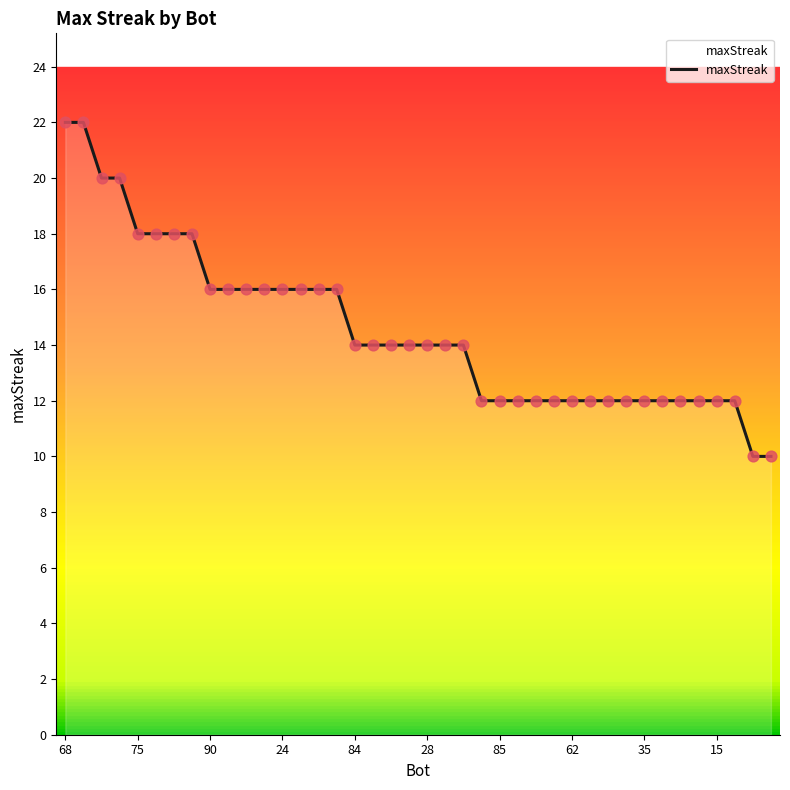

What is the difference between the maximum and minimum values?

12